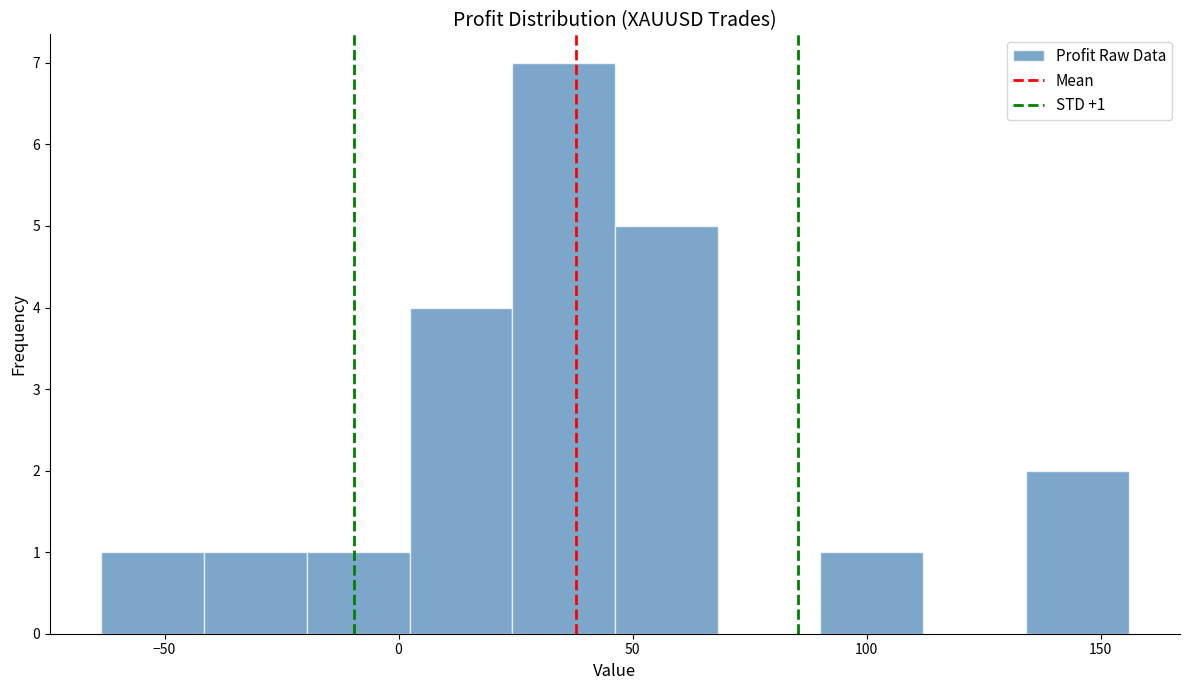

Over which range of the x-axis is the bar tallest?

25 to 45